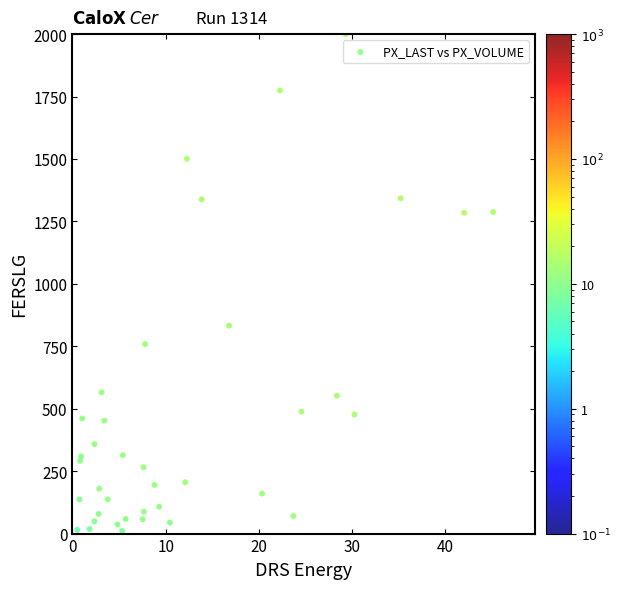

What Y value in the scatter plot is closest to 1000?

832.5